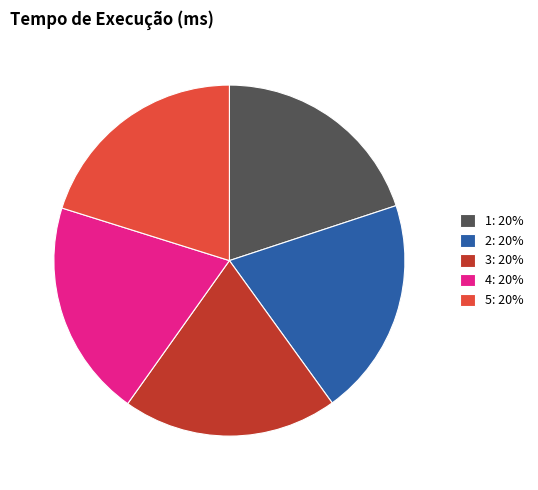

True or false: 1 accounts for 20% of the total.

True